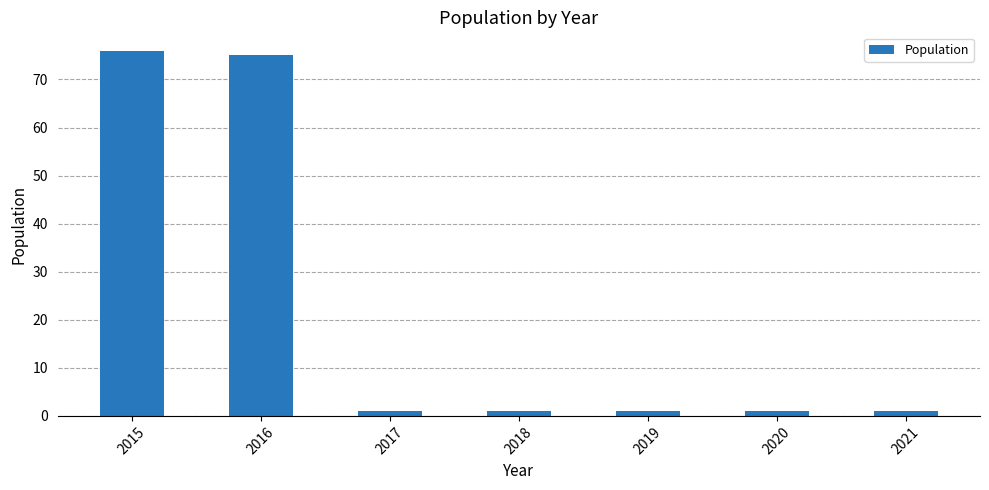

What is the value of the 4th bar from the left?

1